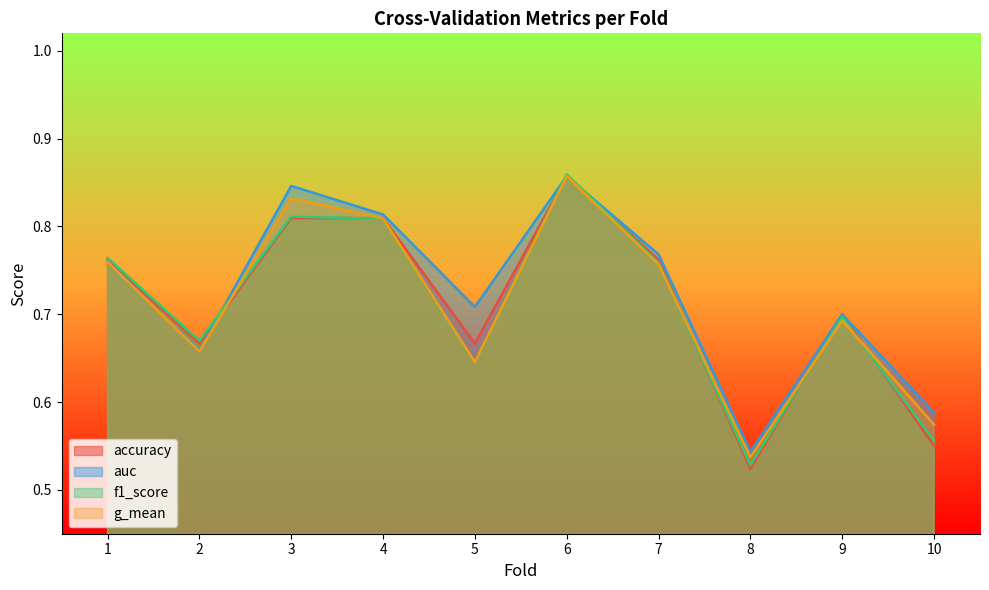

Count the g_mean values in the range 0 to 1.

10